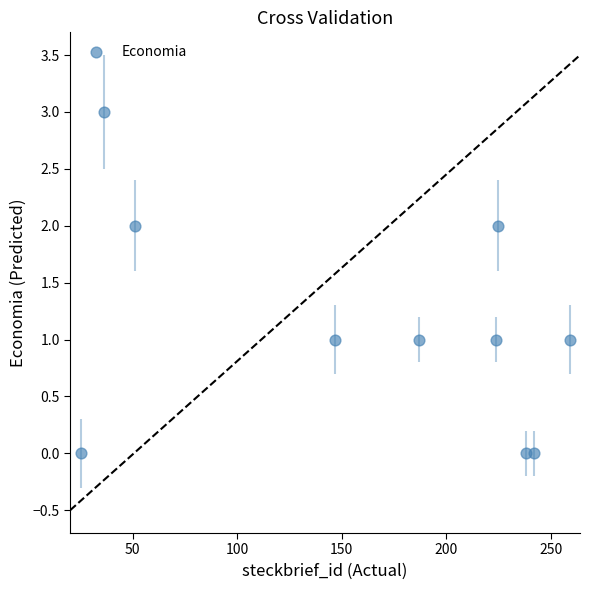

What is the range of Y values (max minus min)?

3